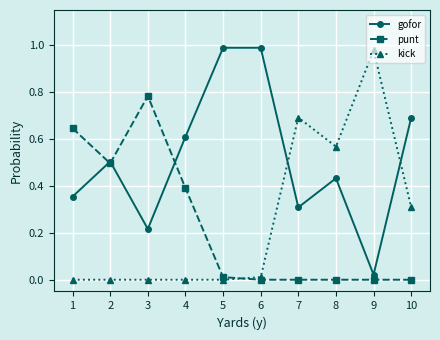

Where is the first local maximum for gofor?

2